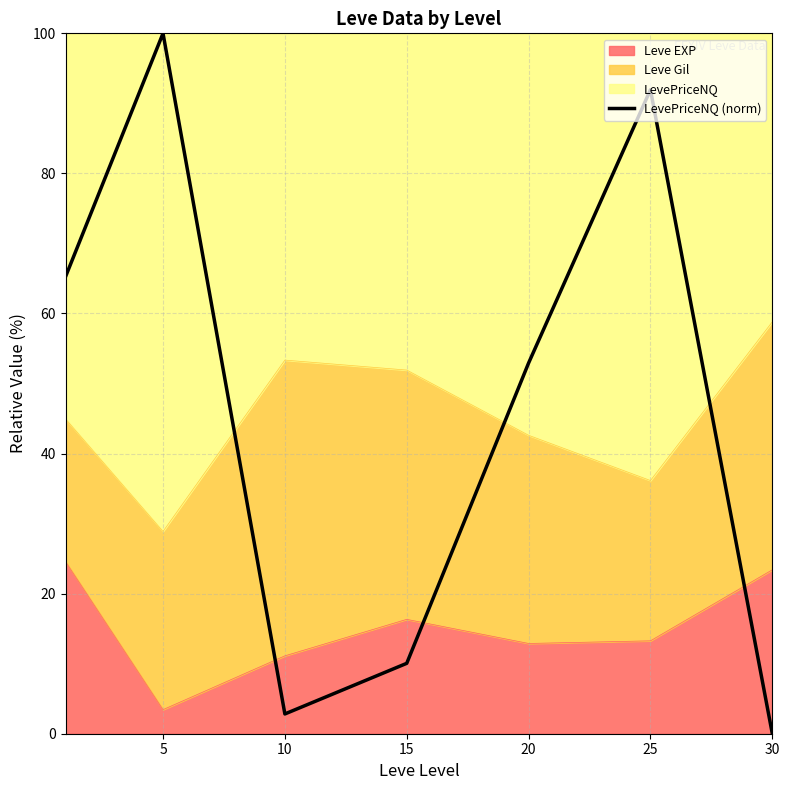

Which category has the highest value across all series?

5